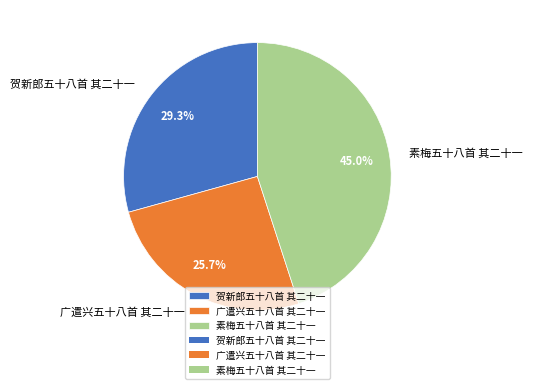

Which slice is the largest?

素梅五十八首 其二十一